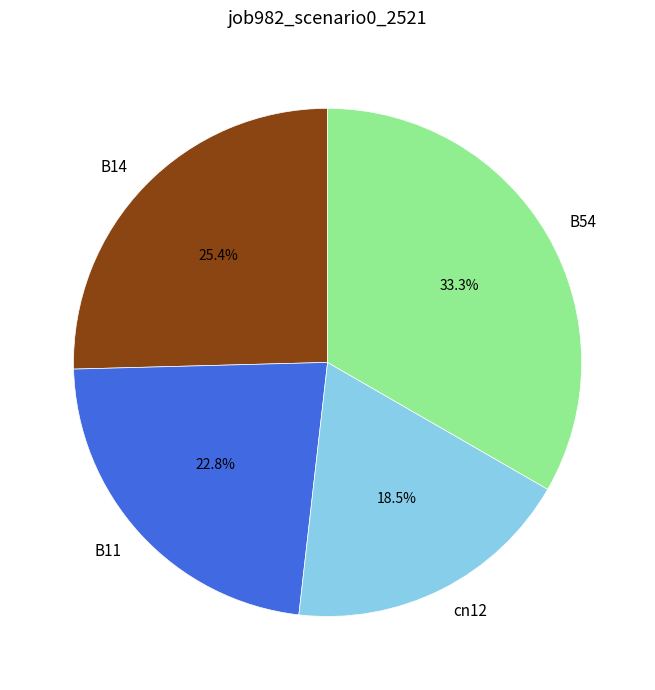

What is the total percentage of cn12 and B54?

51.8%